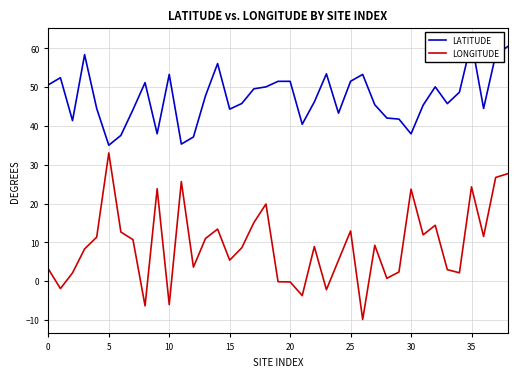

Between 38 and 17, which is larger?

38